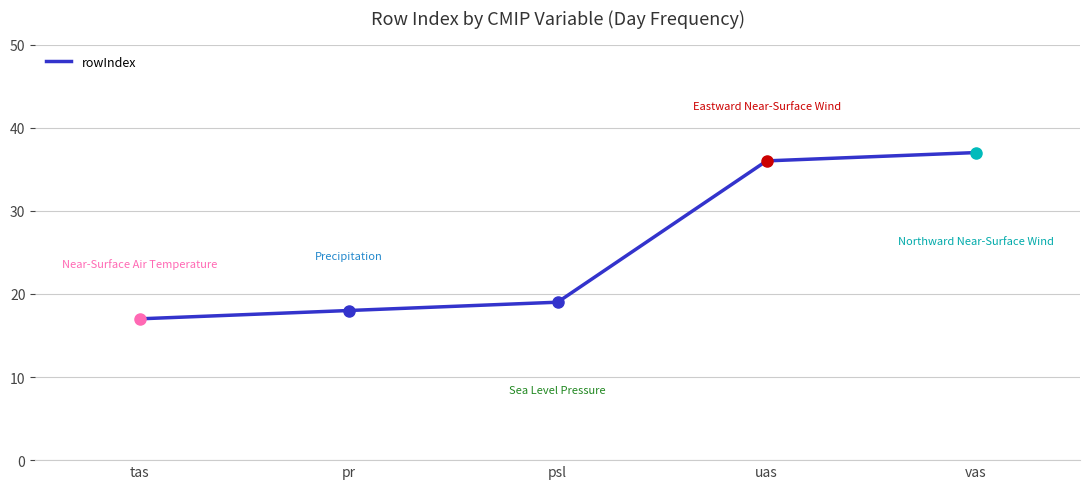

What value does the data have at uas?

36